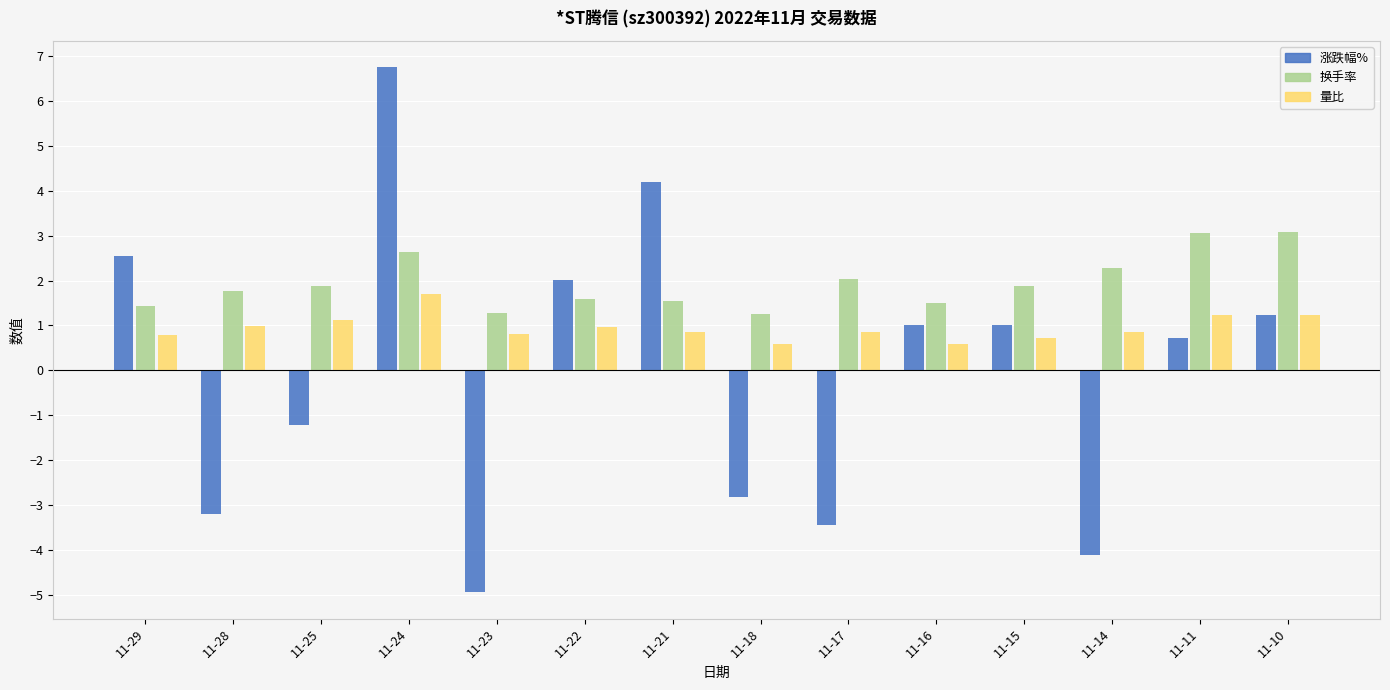

At which category is the sum across all series the highest?

11-24